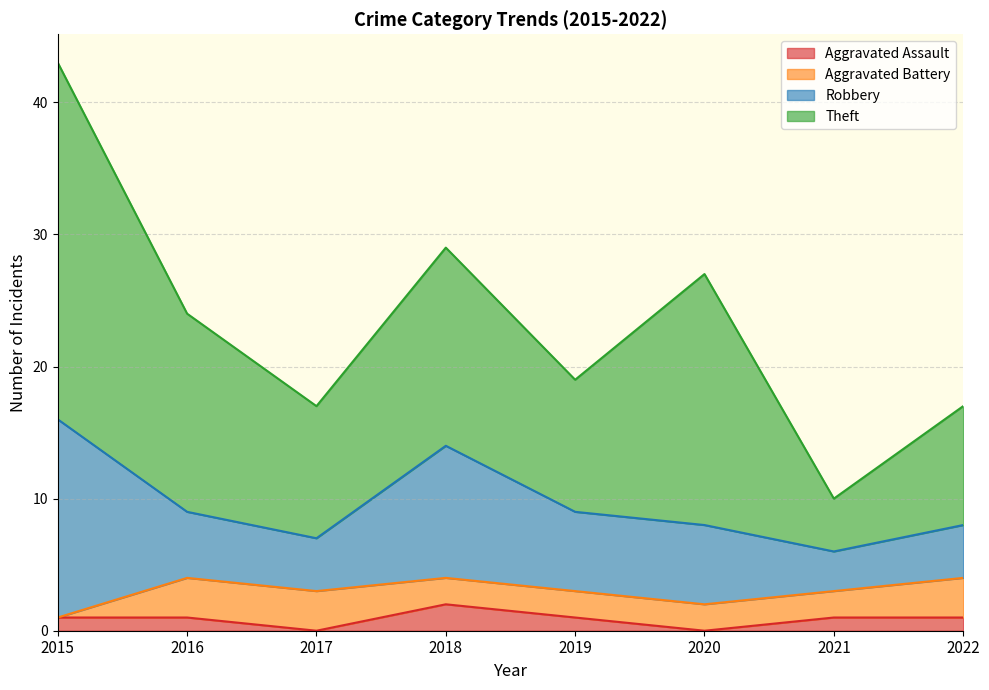

At which category does Theft reach its first local valley?

2017